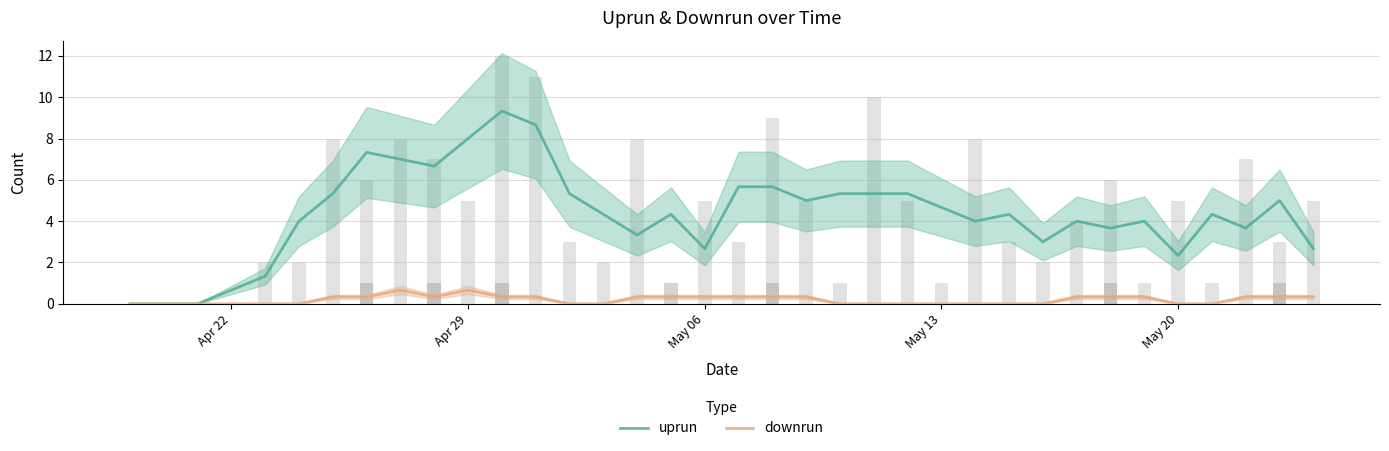

What is the value of the uprun bar at the 20th from the left?

5.7